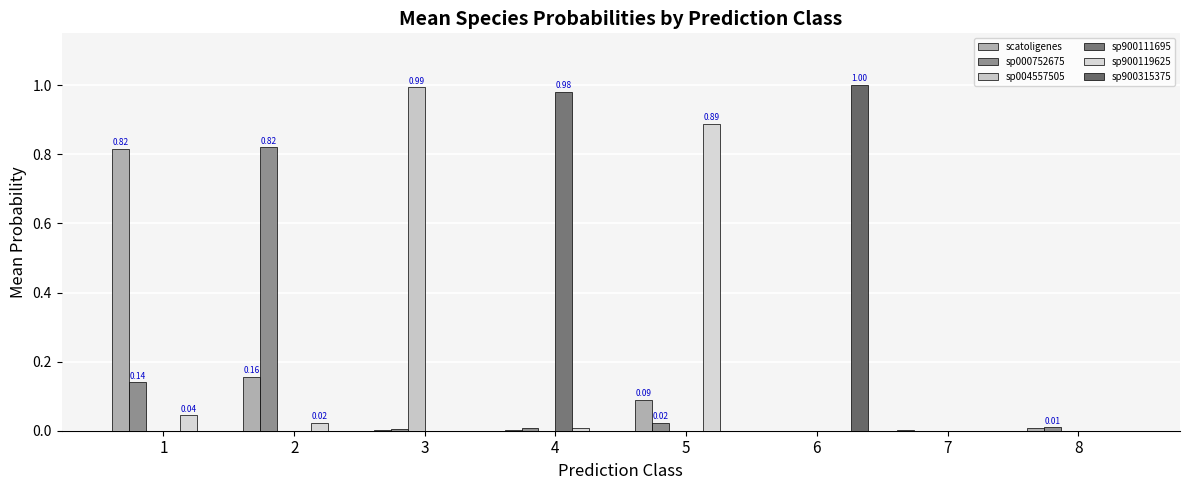

Reading left to right, transcribe all the data shown in this chart.

s__Olsenella_B scatoligenes: 1=0.8	2=0.2	3=0.0	4=0.0	5=0.1	6=0.0	7=0.0	8=0.0
s__Olsenella_B sp000752675: 1=0.1	2=0.8	3=0.0	4=0.0	5=0.0	6=0.0	7=0.0	8=0.0
s__Olsenella_B sp004557505: 1=0.0	2=0.0	3=1.0	4=0.0	5=0.0	6=0.0	7=0.0	8=0.0
s__Olsenella_B sp900111695: 1=0.0	2=0.0	3=0.0	4=1.0	5=0.0	6=0.0	7=0.0	8=0.0
s__Olsenella_B sp900119625: 1=0.0	2=0.0	3=0.0	4=0.0	5=0.9	6=0.0	7=0.0	8=0.0
s__Olsenella_B sp900315375: 1=0.0	2=0.0	3=0.0	4=0.0	5=0.0	6=1.0	7=0.0	8=0.0